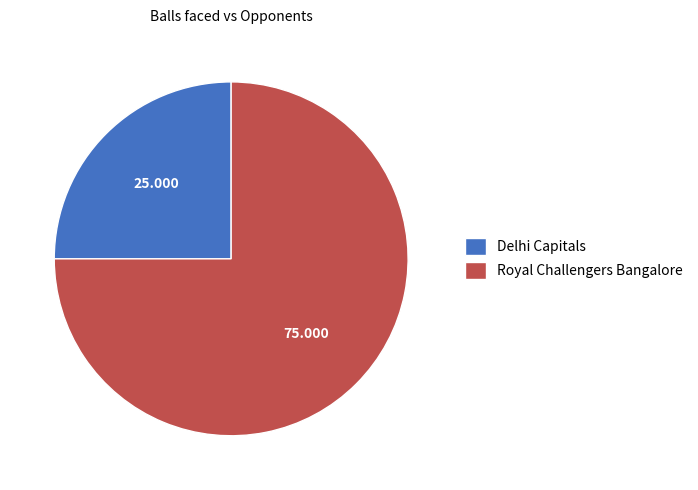

How many segments does this pie chart have?

2